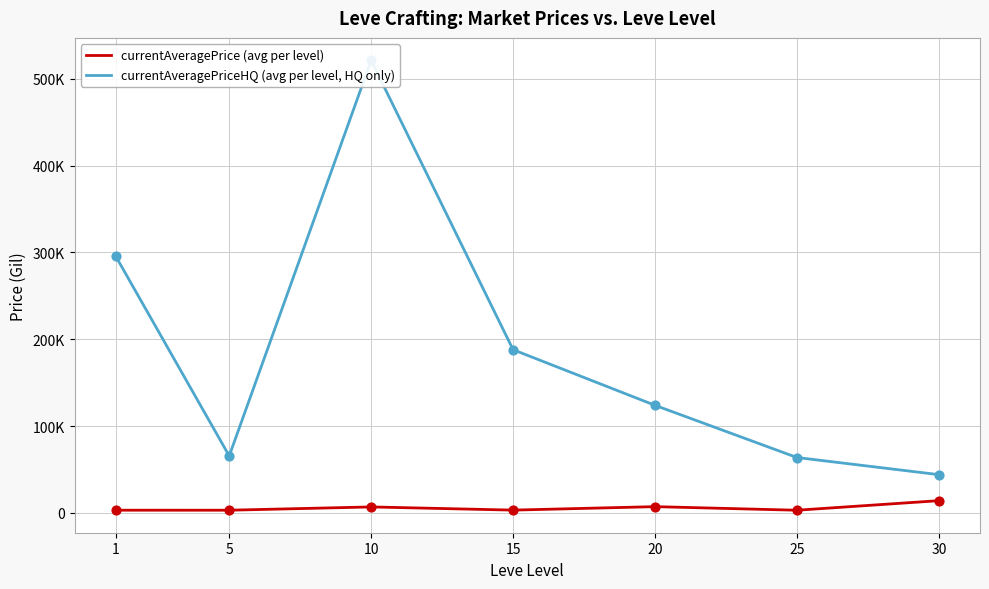

Is the value of currentAveragePrice (avg per level) at 20 greater than the value of currentAveragePriceHQ (avg per level, HQ only) at 25?

No